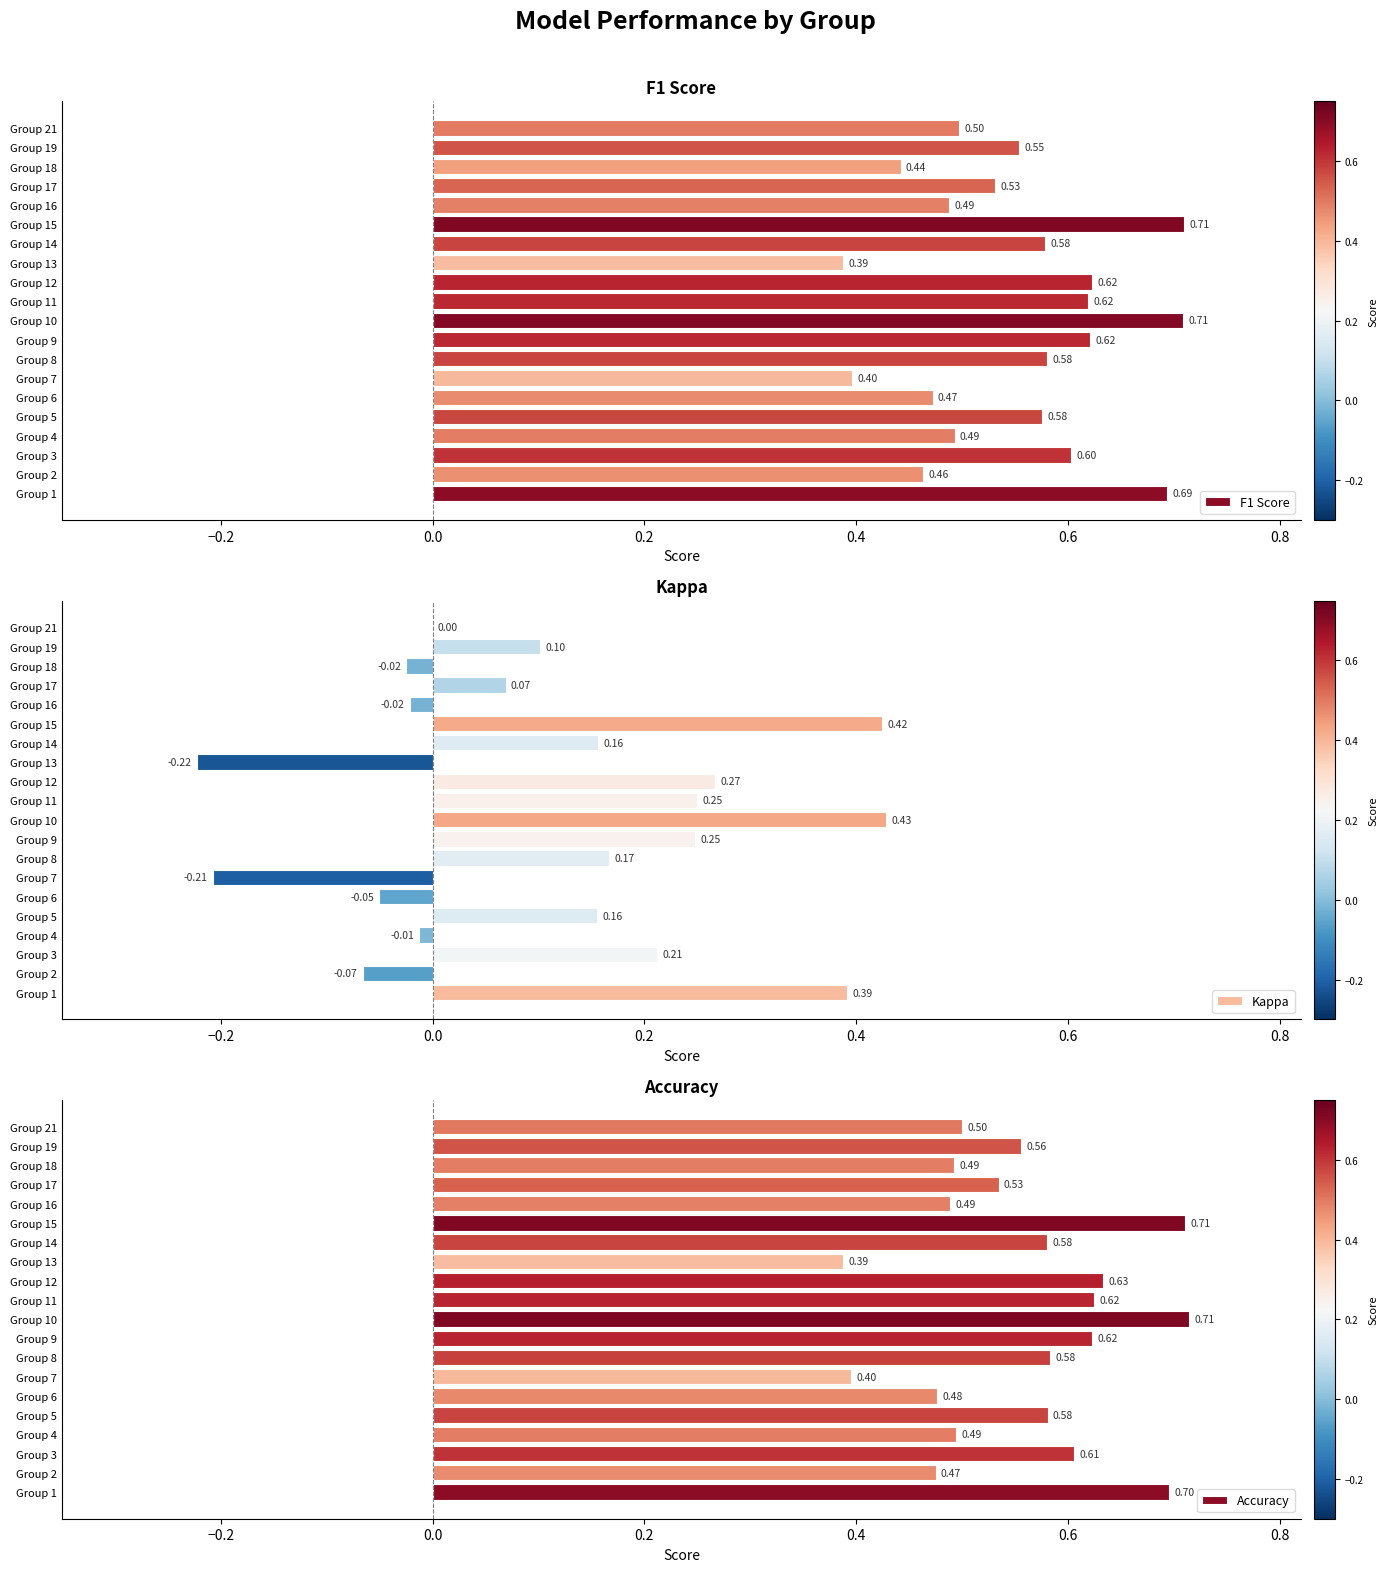

Reading left to right, list all the values displayed in this chart.

F1 Score: 0.7	0.5	0.6	0.5	0.6	0.5	0.4	0.6	0.6	0.7	0.6	0.6	0.4	0.6	0.7	0.5	0.5	0.4	0.6	0.5
Kappa: 0.4	-0.1	0.2	-0.0	0.2	-0.1	-0.2	0.2	0.2	0.4	0.2	0.3	-0.2	0.2	0.4	-0.0	0.1	-0.0	0.1	0.0
Accuracy: 0.7	0.5	0.6	0.5	0.6	0.5	0.4	0.6	0.6	0.7	0.6	0.6	0.4	0.6	0.7	0.5	0.5	0.5	0.6	0.5